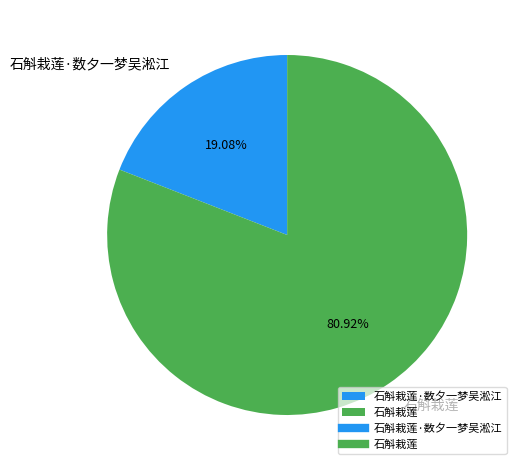

To the nearest percent, what is the combined percentage of 石斛栽莲·数夕一梦吴淞江 and 石斛栽莲?

100%